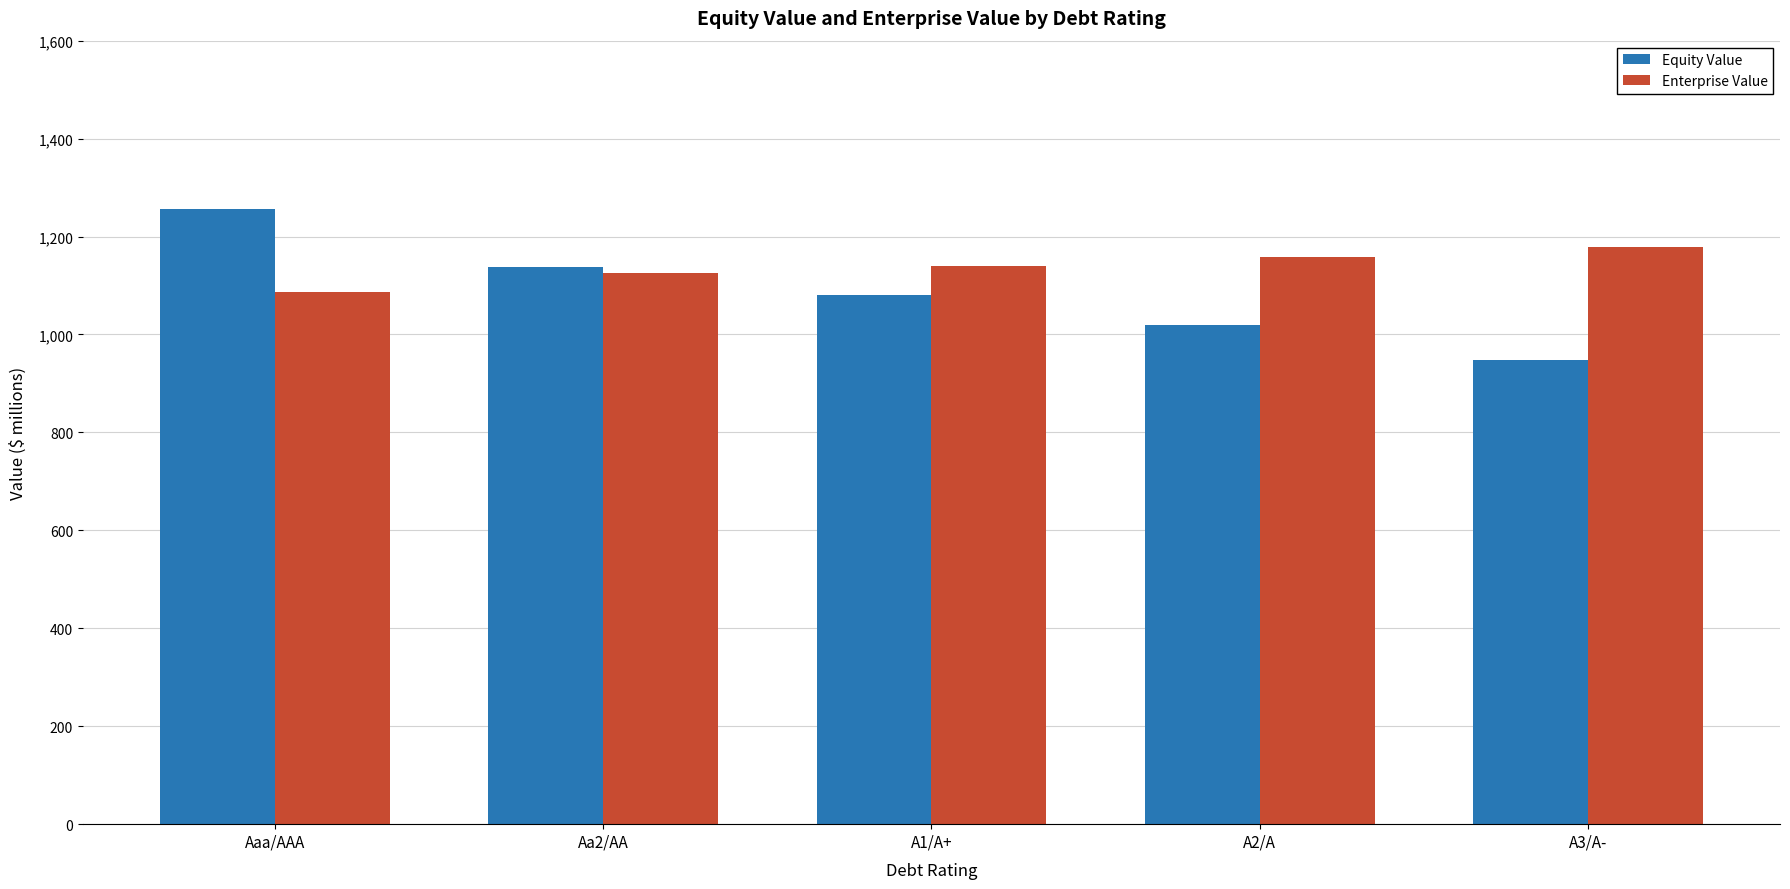

Count the number of data series in this chart.

2